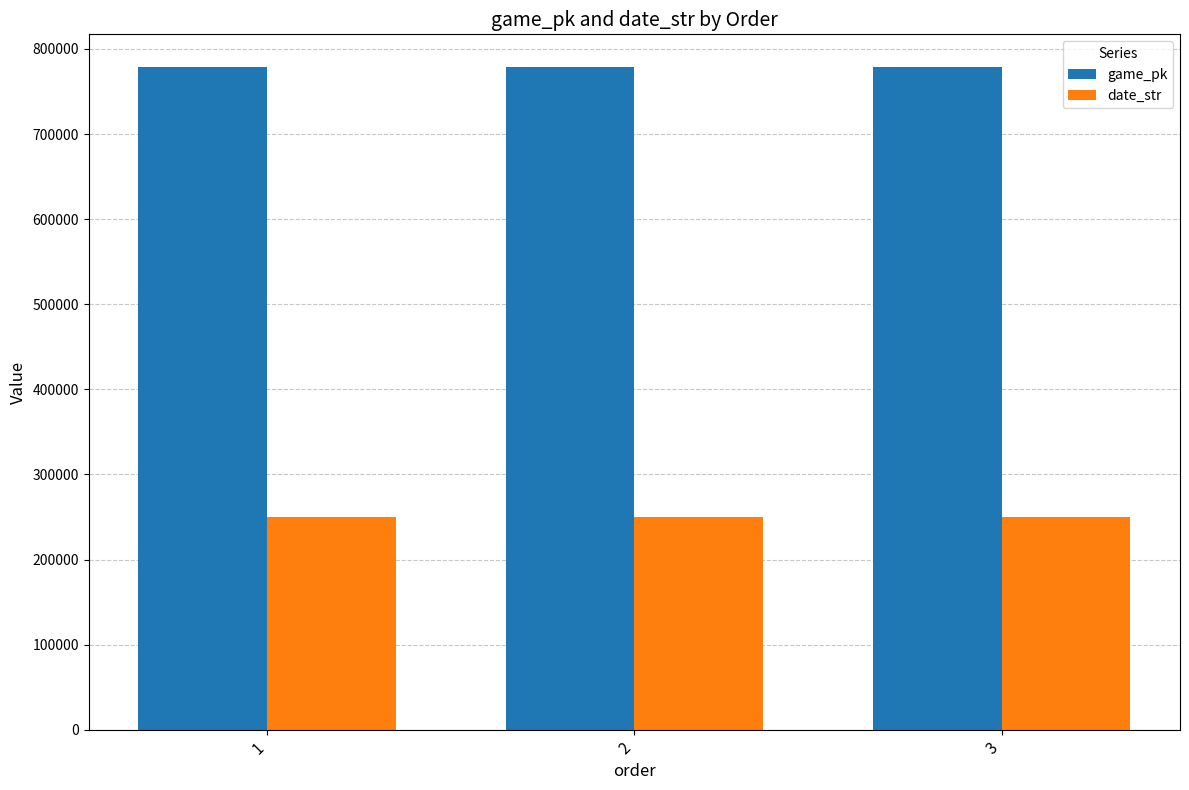

Are the bars grouped side by side (vs. stacked)?

Yes